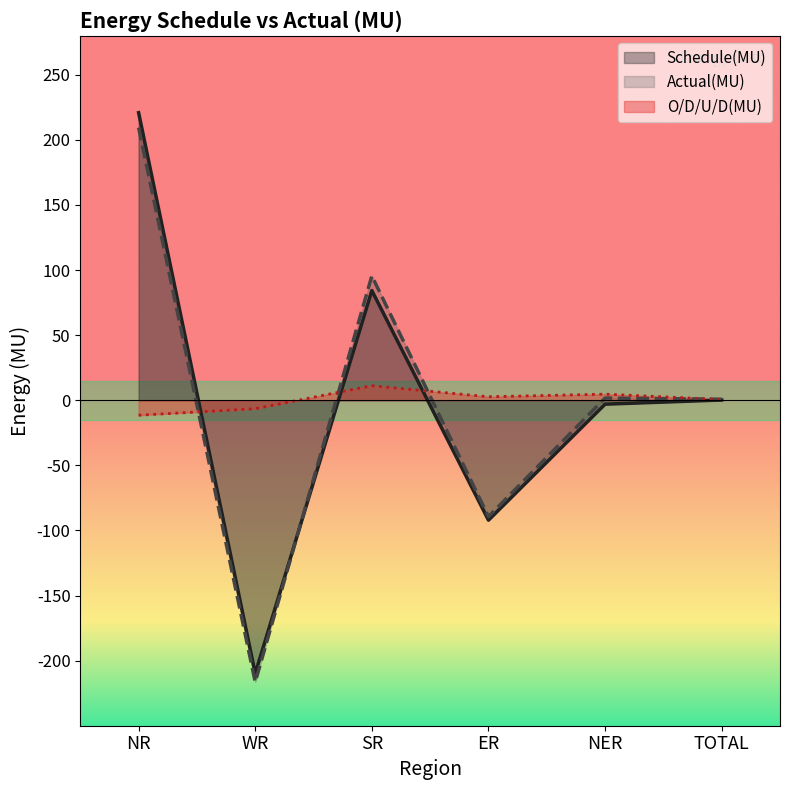

At which label is O/D/U/D(MU) closest to 0?

TOTAL